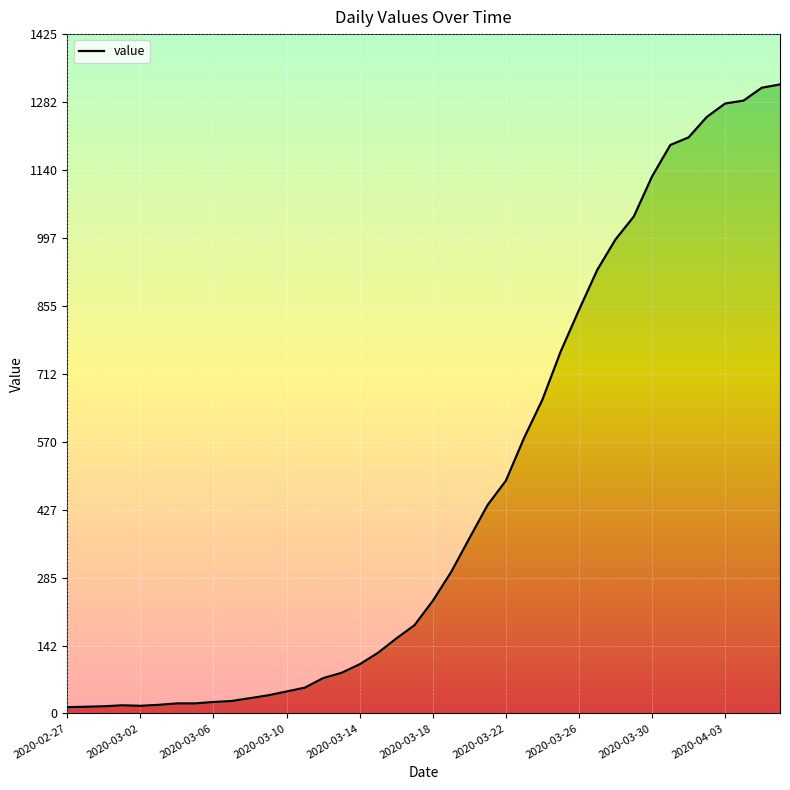

How many data points does each series have?

40